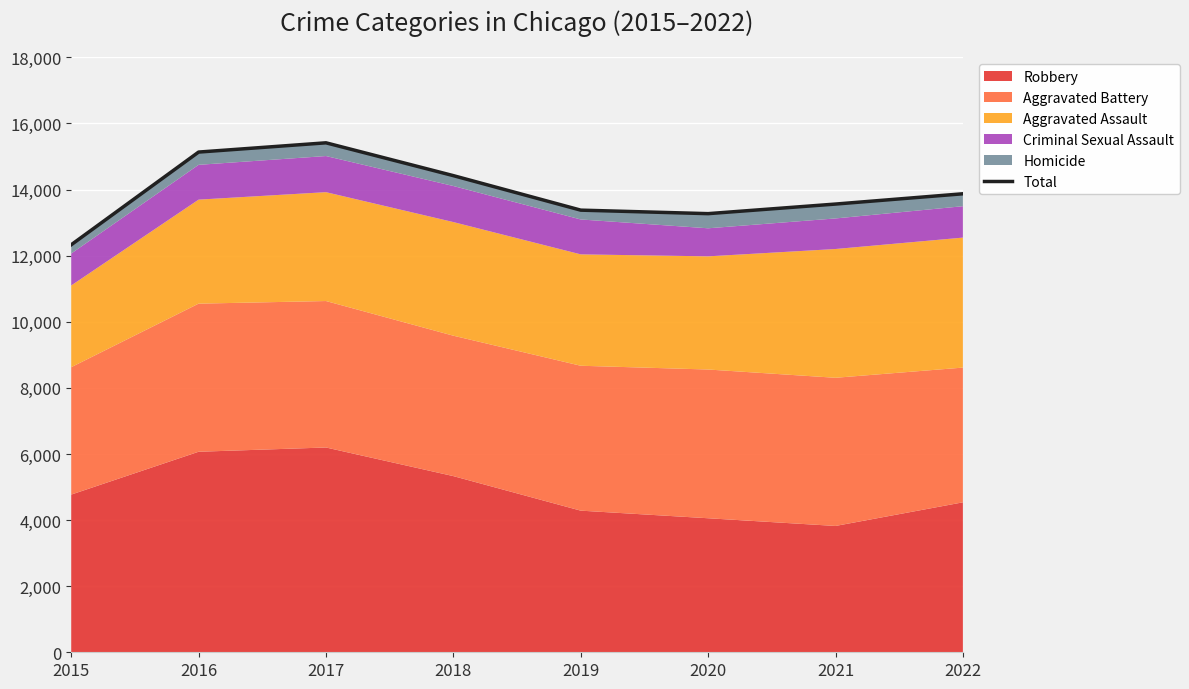

Where is the data nearest to the value 13872?

2022